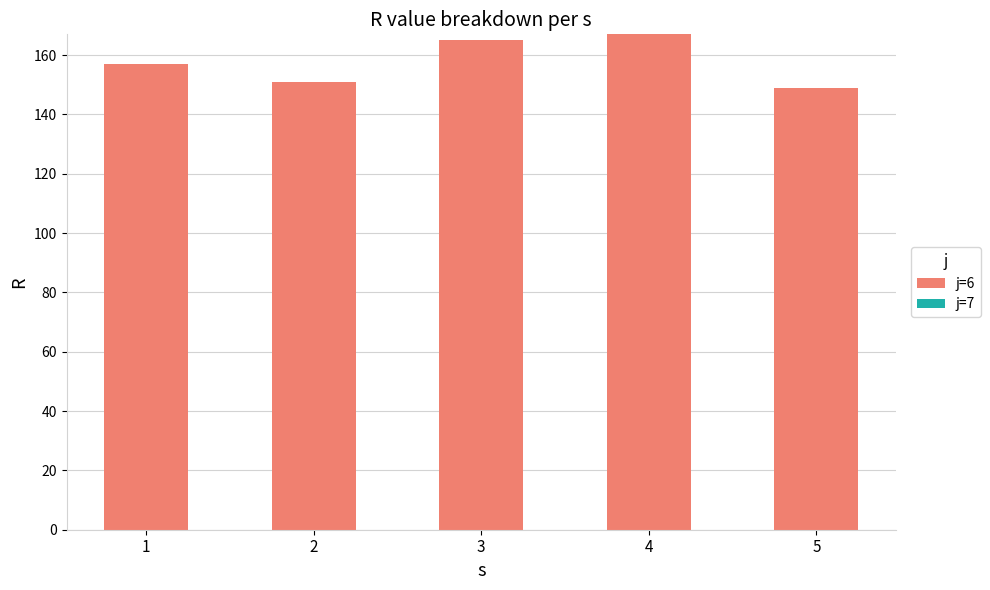

The value at 1 is 231. True or false?

False